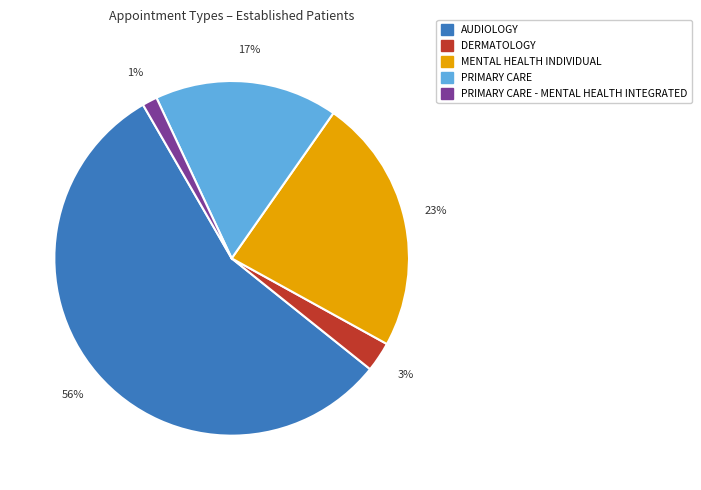

To the nearest percent, what is the average slice percentage?

20%